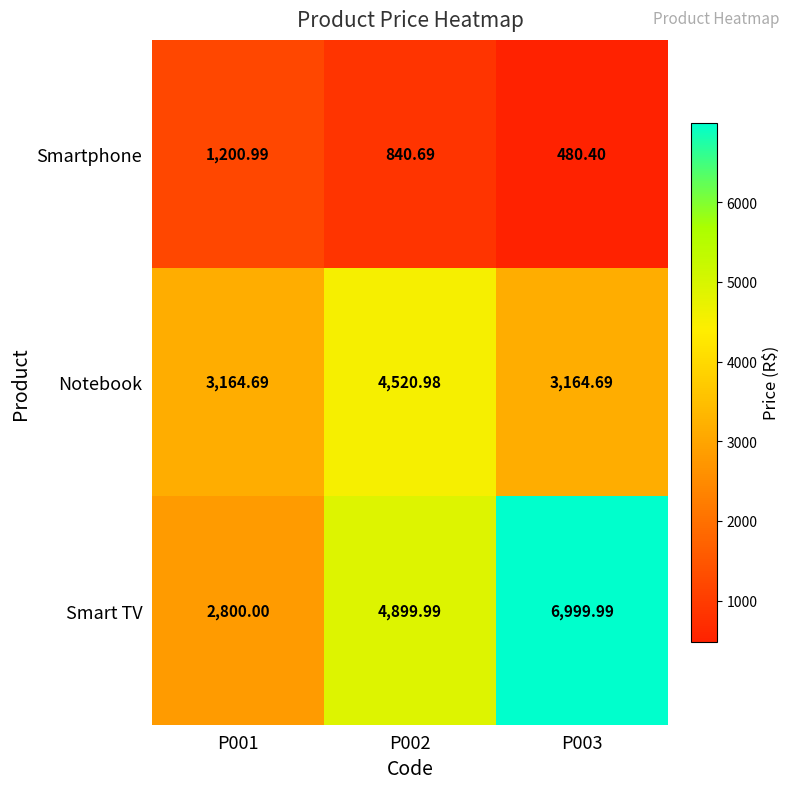

Which series has the largest total across all categories?

Smart TV